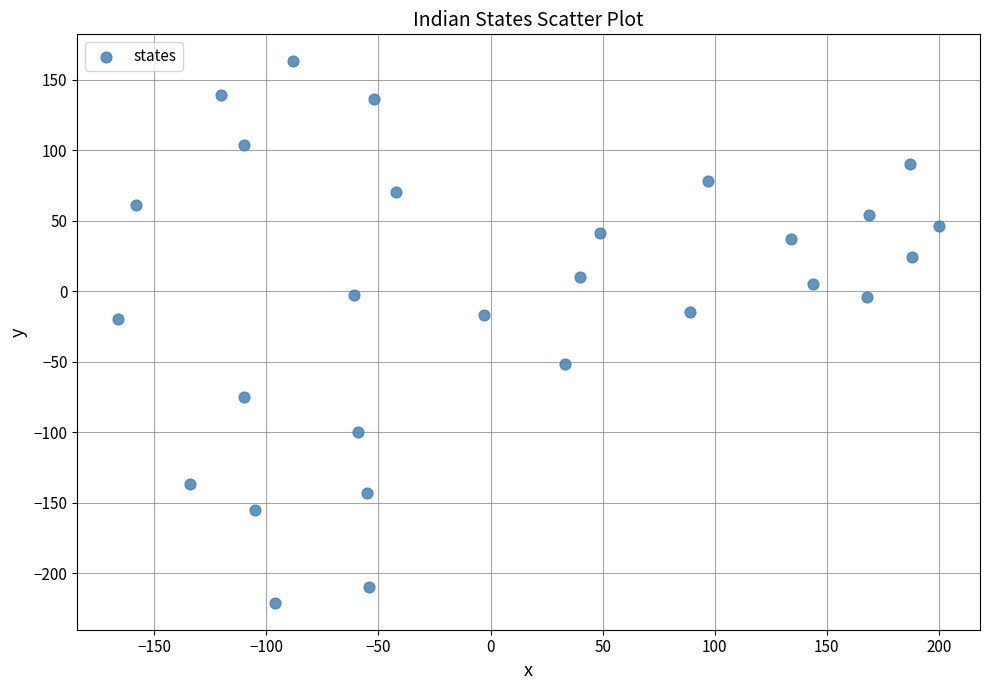

What is the range of X values (max minus min)?

366